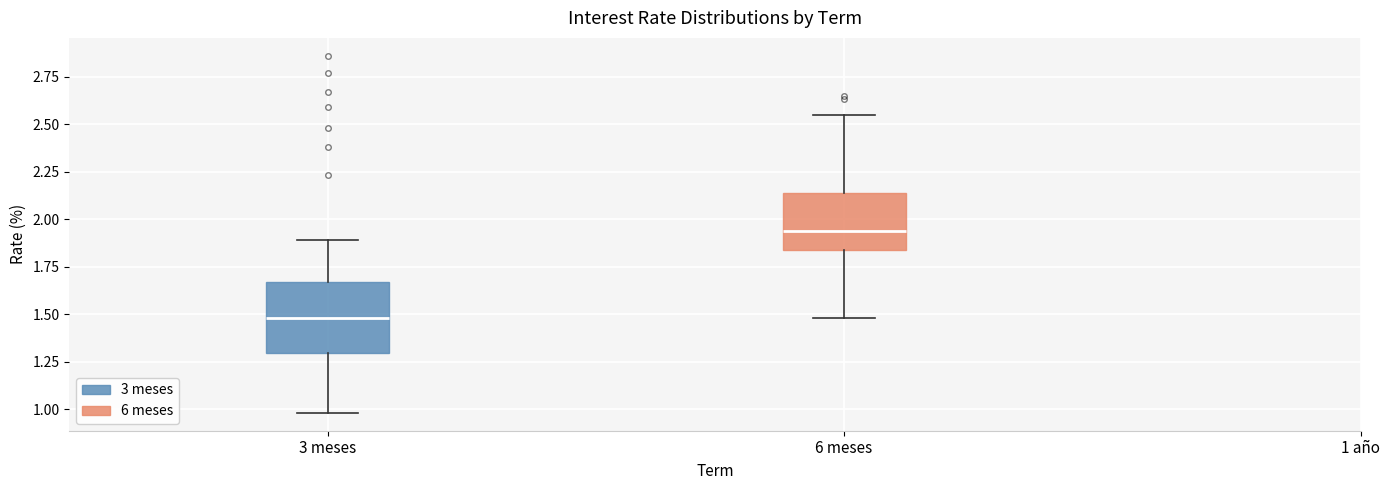

Reading left to right, read every box against the y-axis: the position of its median line, the range the box covers, and the ends of its whiskers. The values are not printed on the chart, so give them approximately, as read against the axis.

3 meses: median 1.50, box 1.30 to 1.65, whiskers 1.00 to 1.90
6 meses: median 1.95, box 1.85 to 2.15, whiskers 1.50 to 2.55